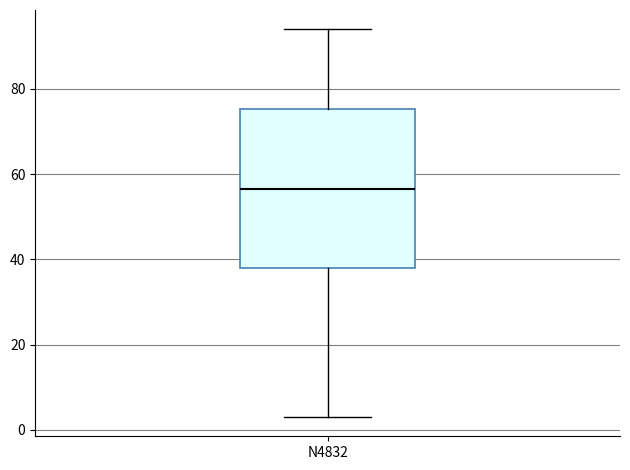

Transcribe this box plot: give where the median line is, the range the box spans, and where the two whiskers end, as read against the y-axis. The values are not printed on the chart, so give them approximately, as read against the axis.

median 56, box 38 to 76, whiskers 4 to 94